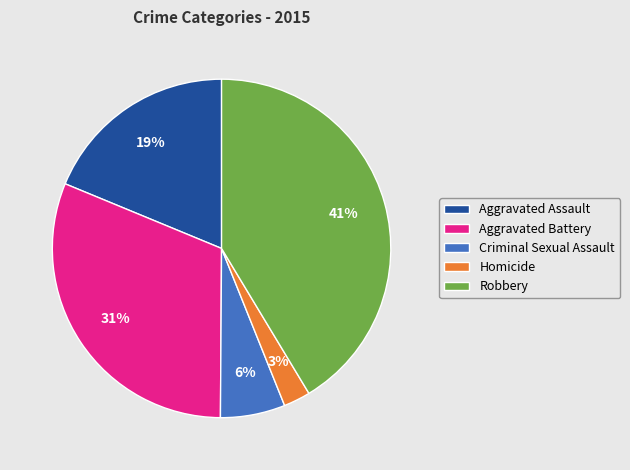

Which slice is the largest?

Robbery